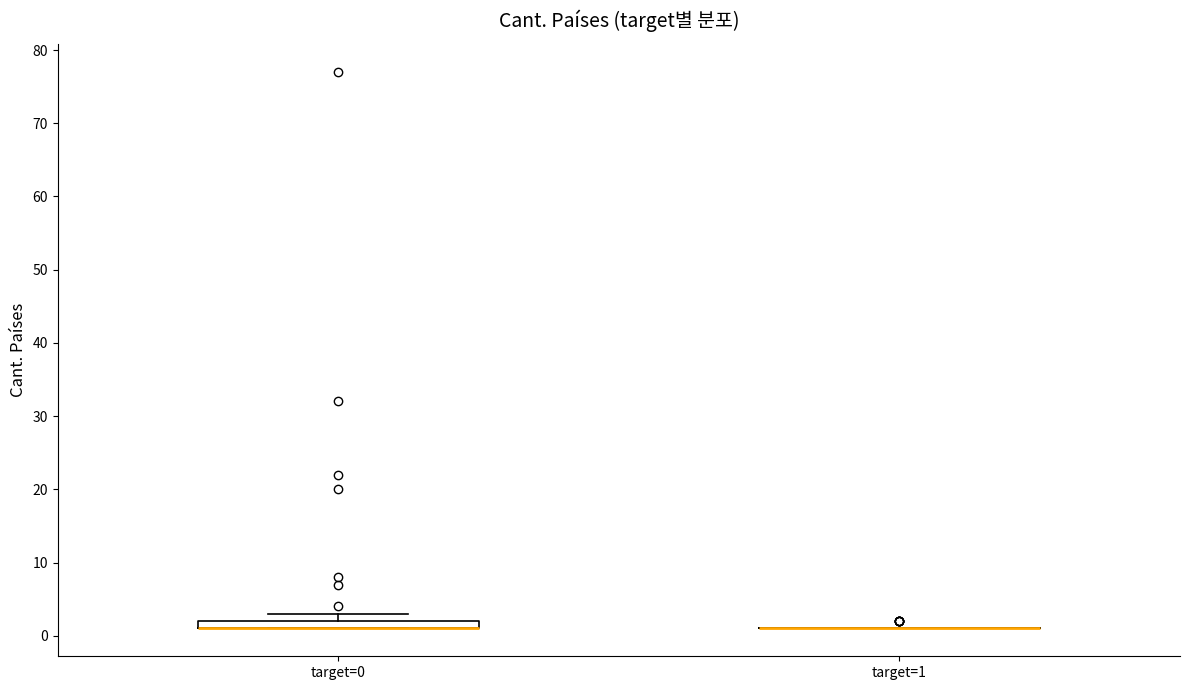

Where is the lower edge of the box for target=0 on the y-axis? The values are not printed on the chart, so give them approximately, as read against the axis.

1